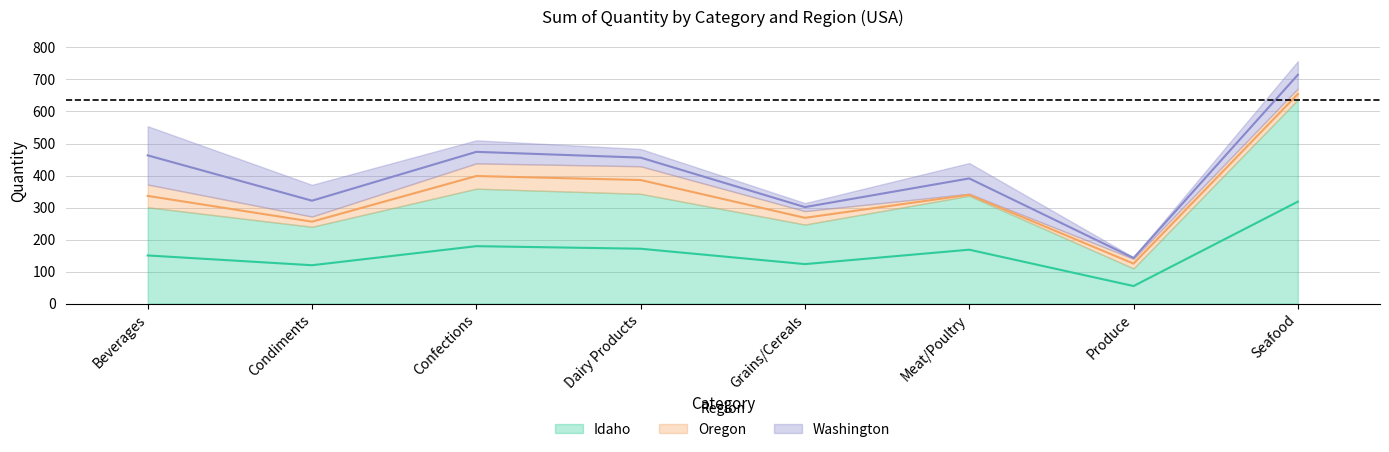

The Oregon series shows 86 at Dairy Products. True or false?

True